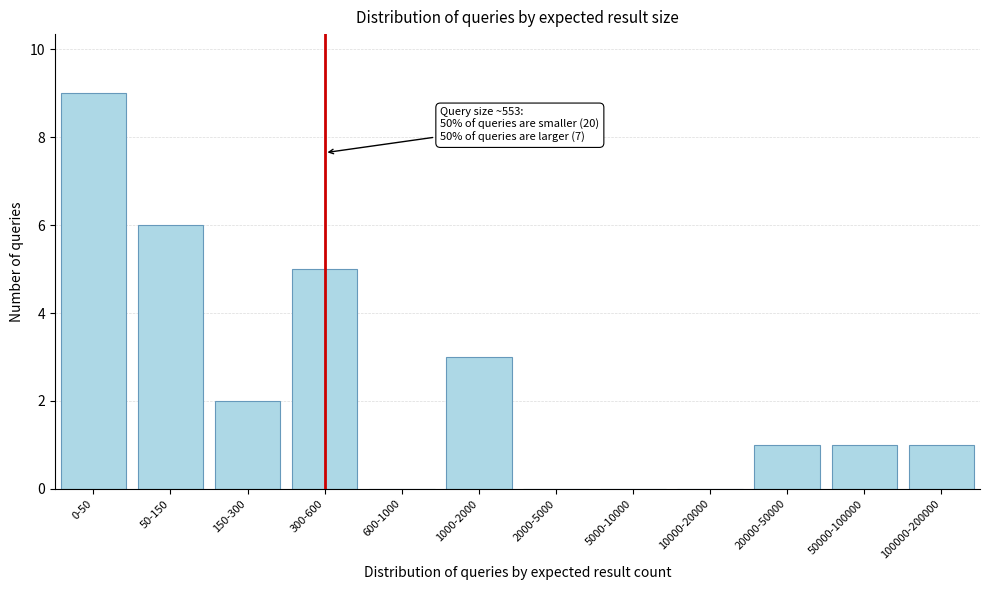

Reading right to left, extract all data points from this chart.

100000-200000=1	50000-100000=1	20000-50000=1	10000-20000=0	5000-10000=0	2000-5000=0	1000-2000=3	600-1000=0	300-600=5	150-300=2	50-150=6	0-50=9